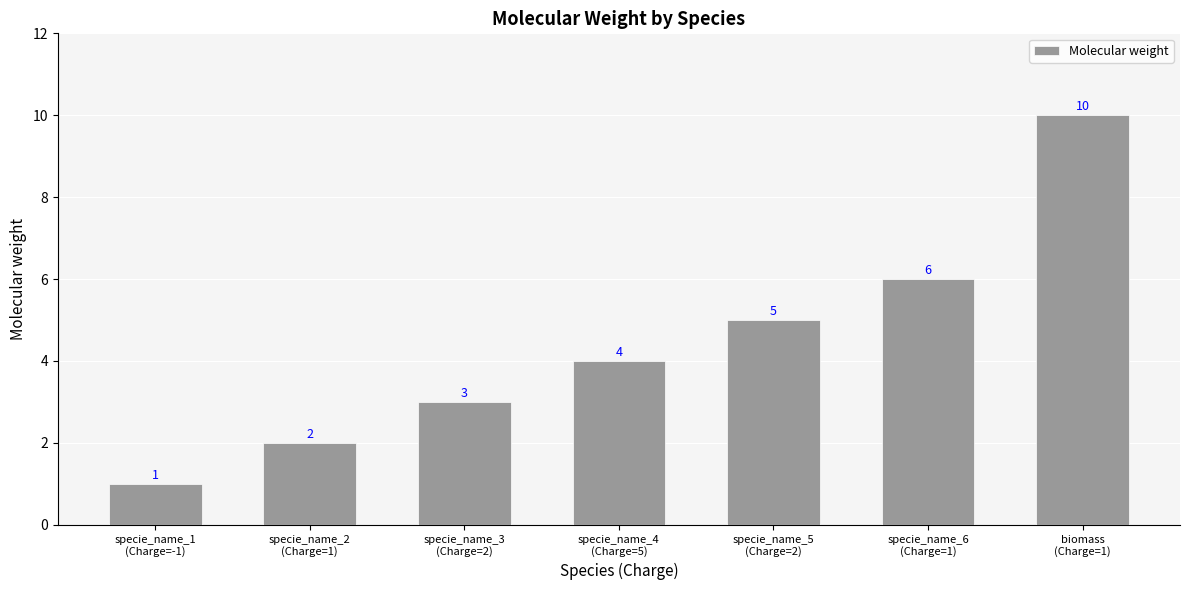

Is it true that the value at specie_name_5
(Charge=2) is 9?

False